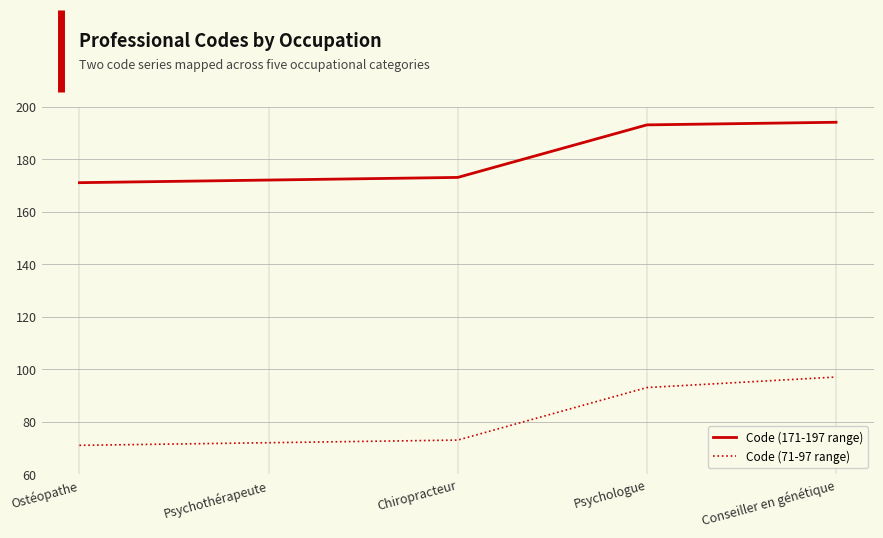

Rank the series at Chiropracteur from highest to lowest value.

Code (171-197 range), Code (71-97 range)